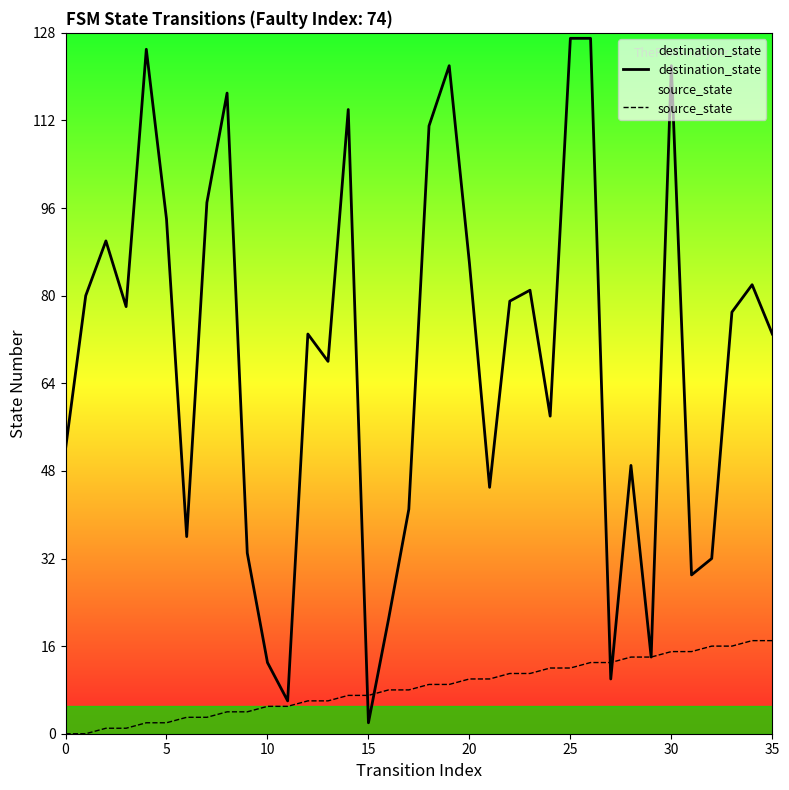

Which series changed the most between 32 and 34?

destination_state